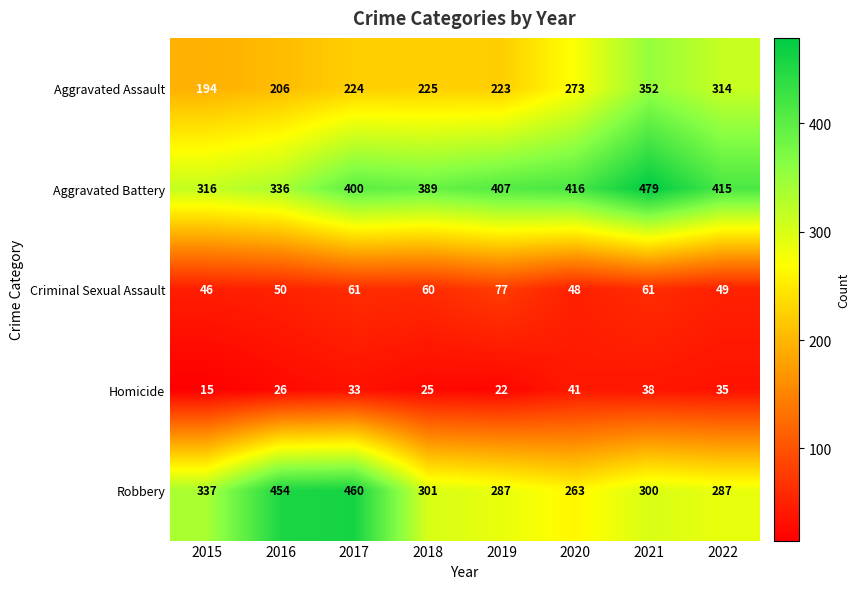

Is it true that Robbery equals 473 at 2019?

False